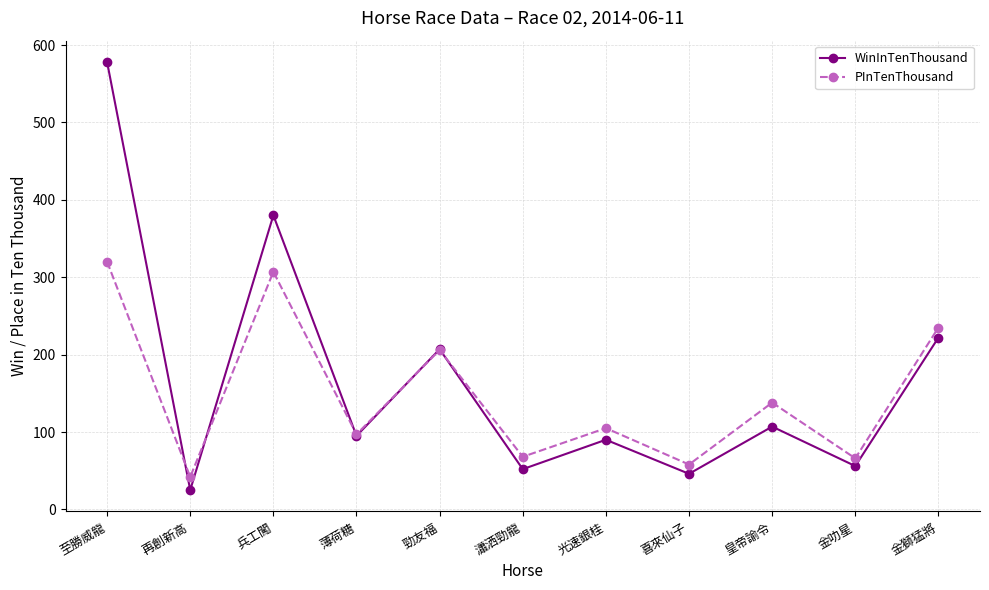

Which series has the largest range (max minus min)?

WinInTenThousand